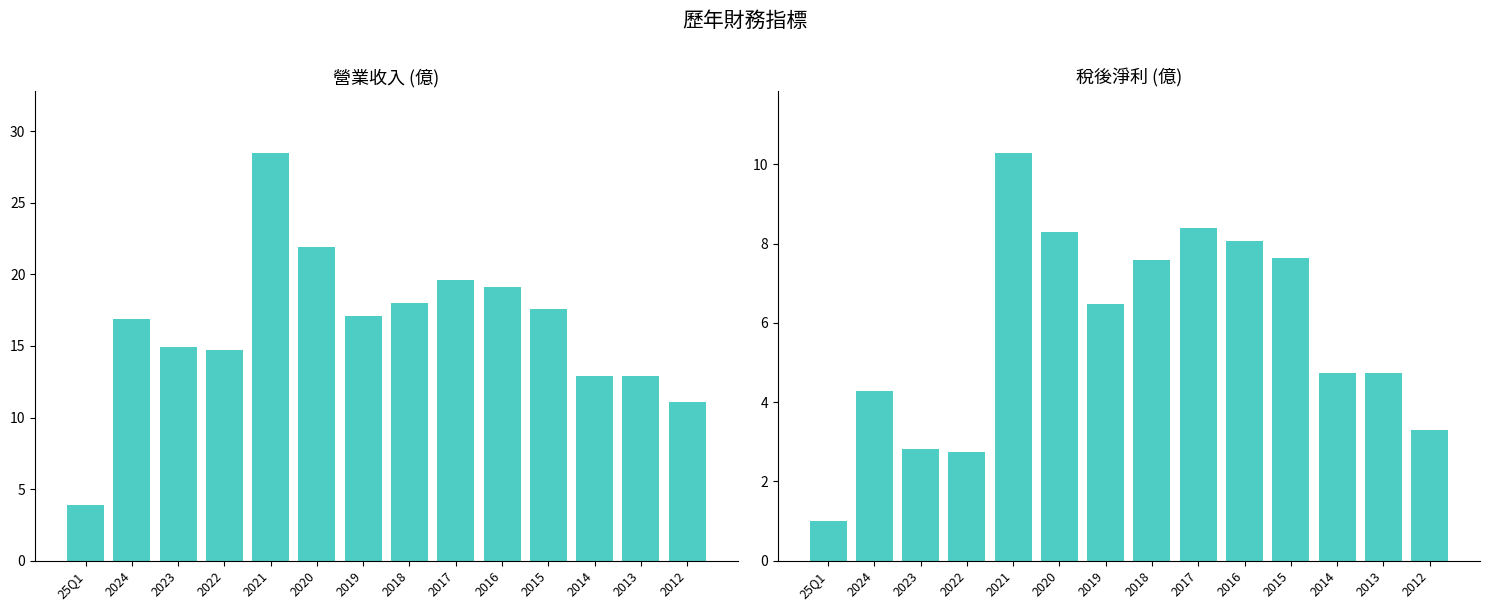

What is the difference between the 營業收入 values at 25Q1 and 2023?

11.0